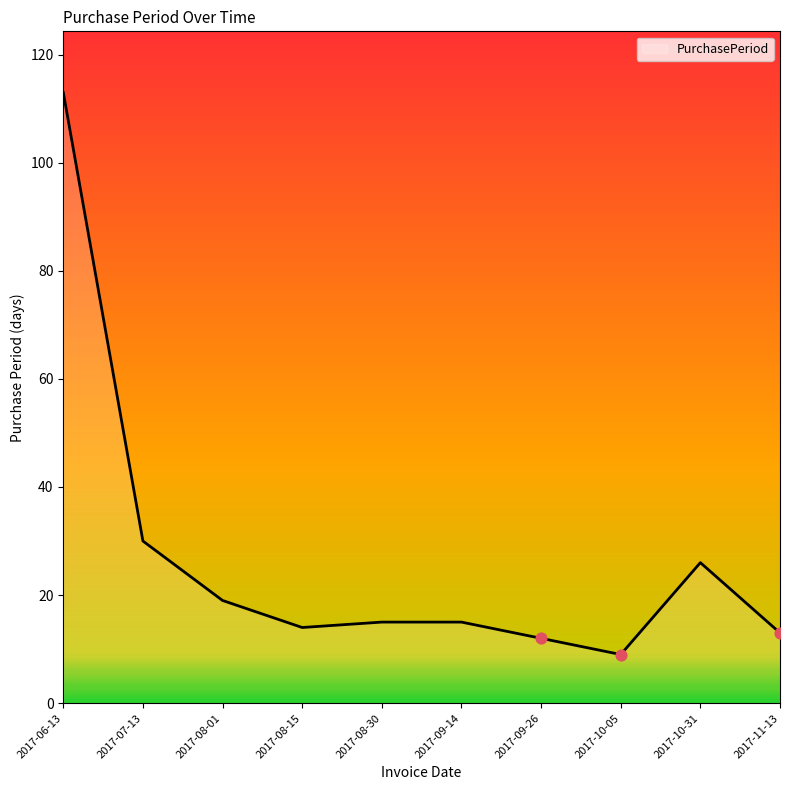

Which has a higher value, 2017-07-13 or 2017-08-01?

2017-07-13